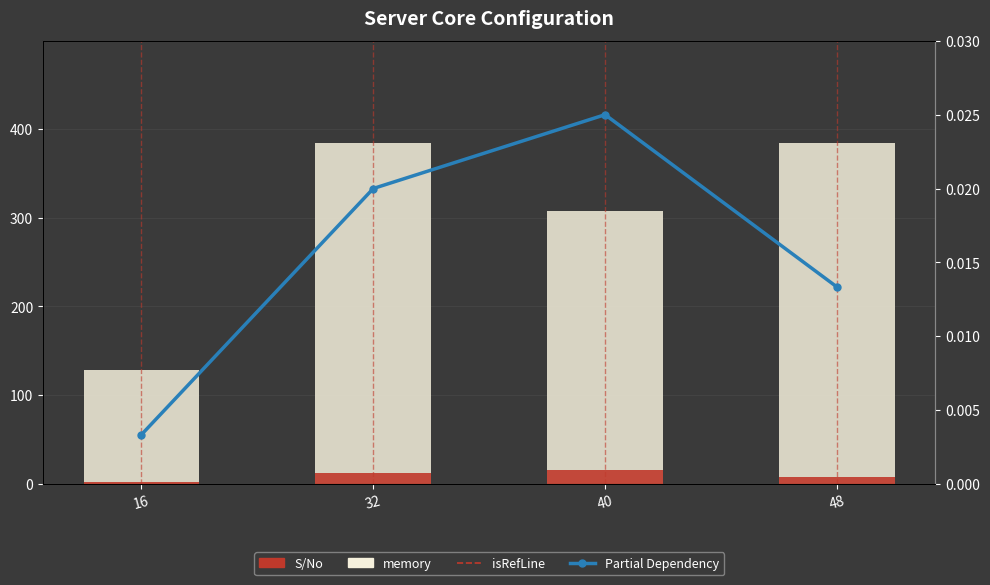

Rank the series by their maximum value, from lowest to highest.

S/No, memory